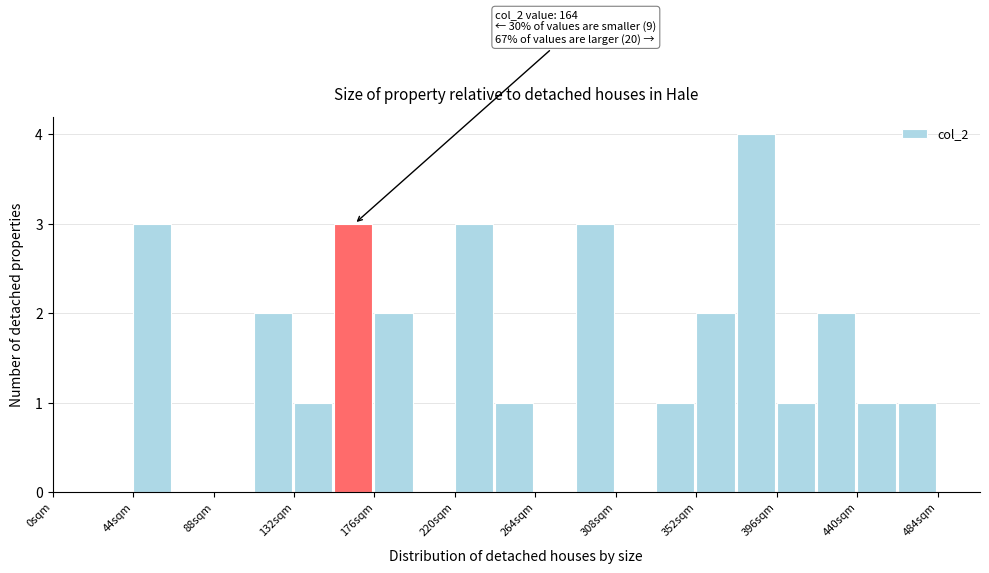

Over which range of the x-axis is the bar tallest?

374 to 396